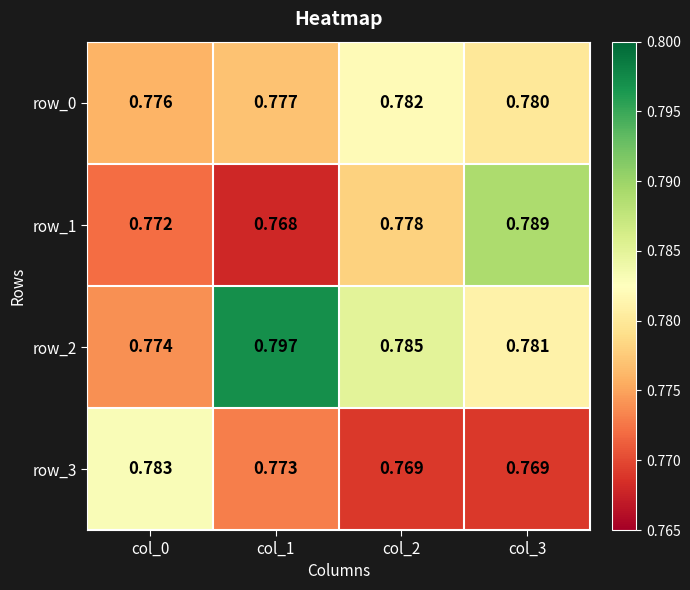

What value does the row_2 series have at col_1?

0.8